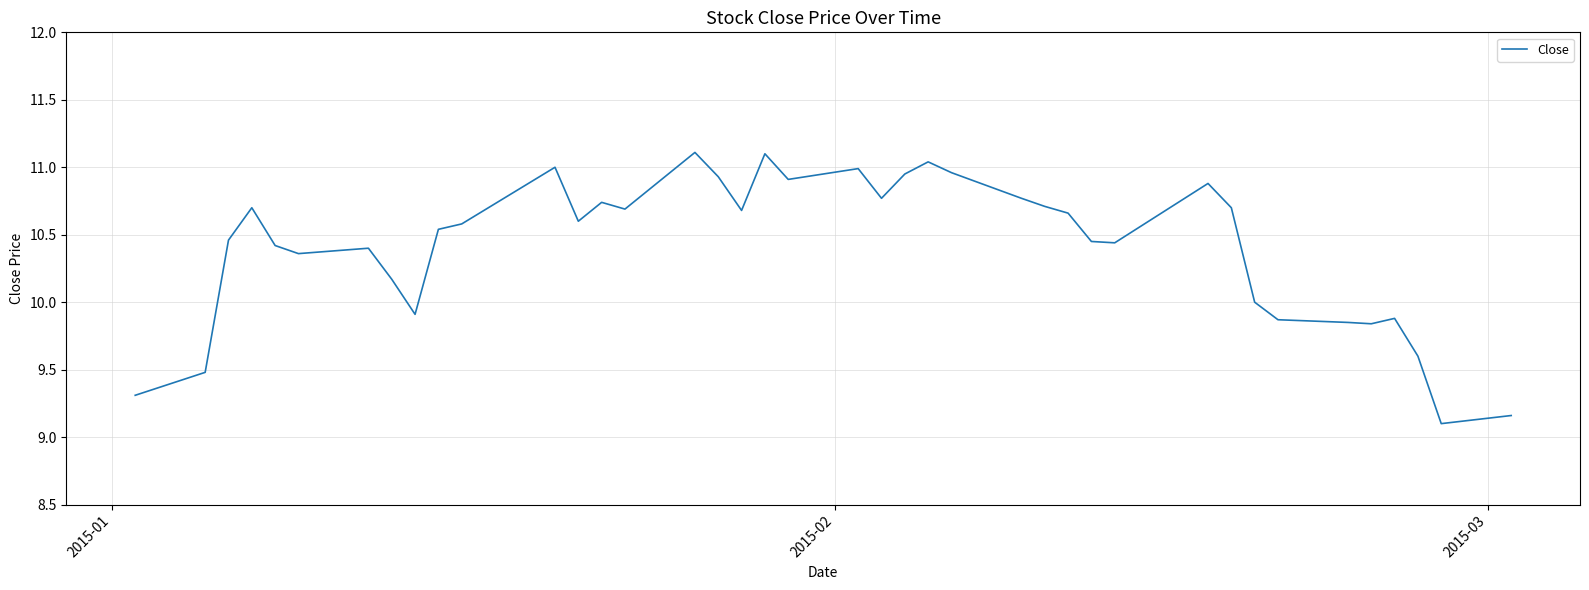

What is the greatest value displayed?

11.1